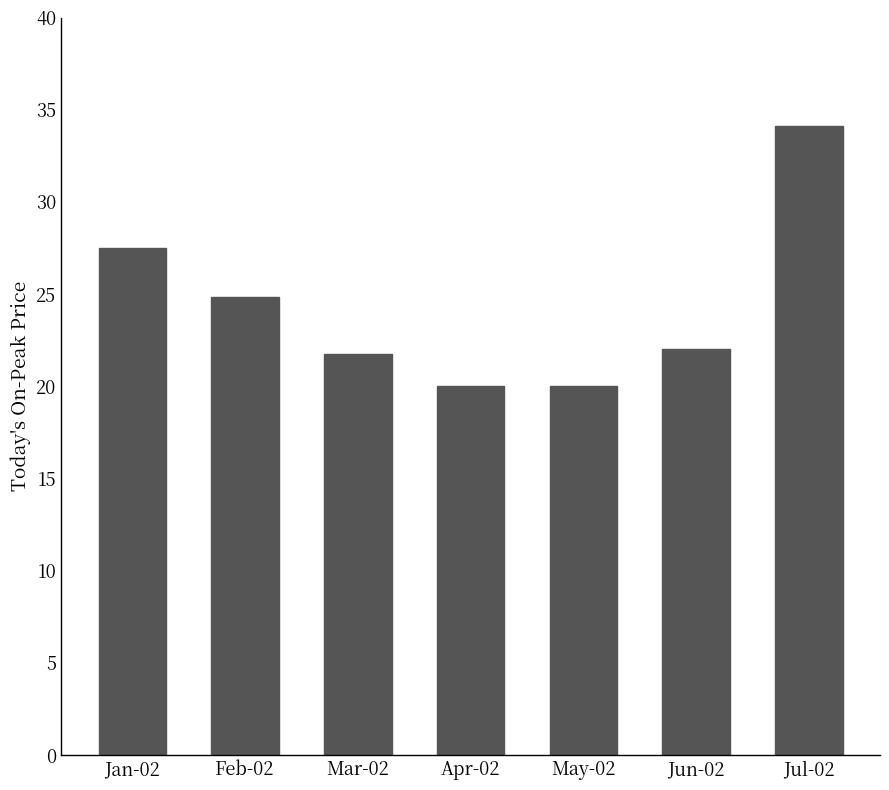

The value at Mar-02 is 21.8. True or false?

True